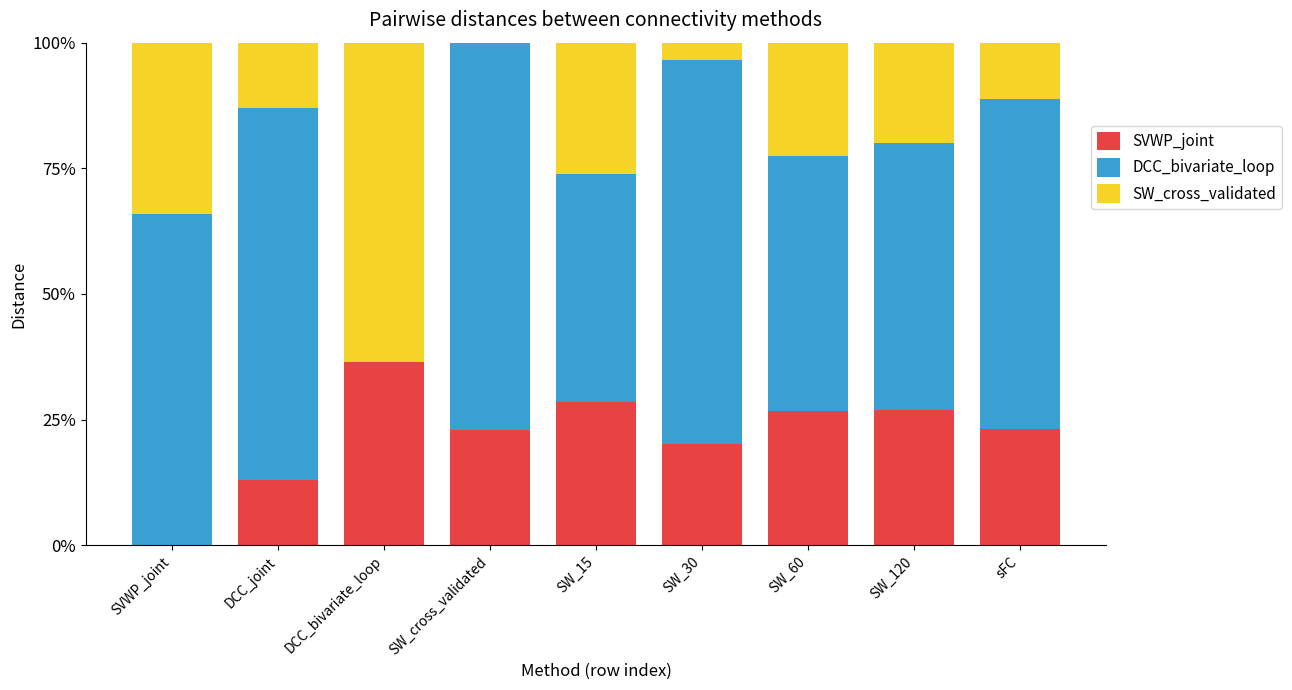

Is it true that SVWP_joint equals -13.8 at SVWP_joint?

False